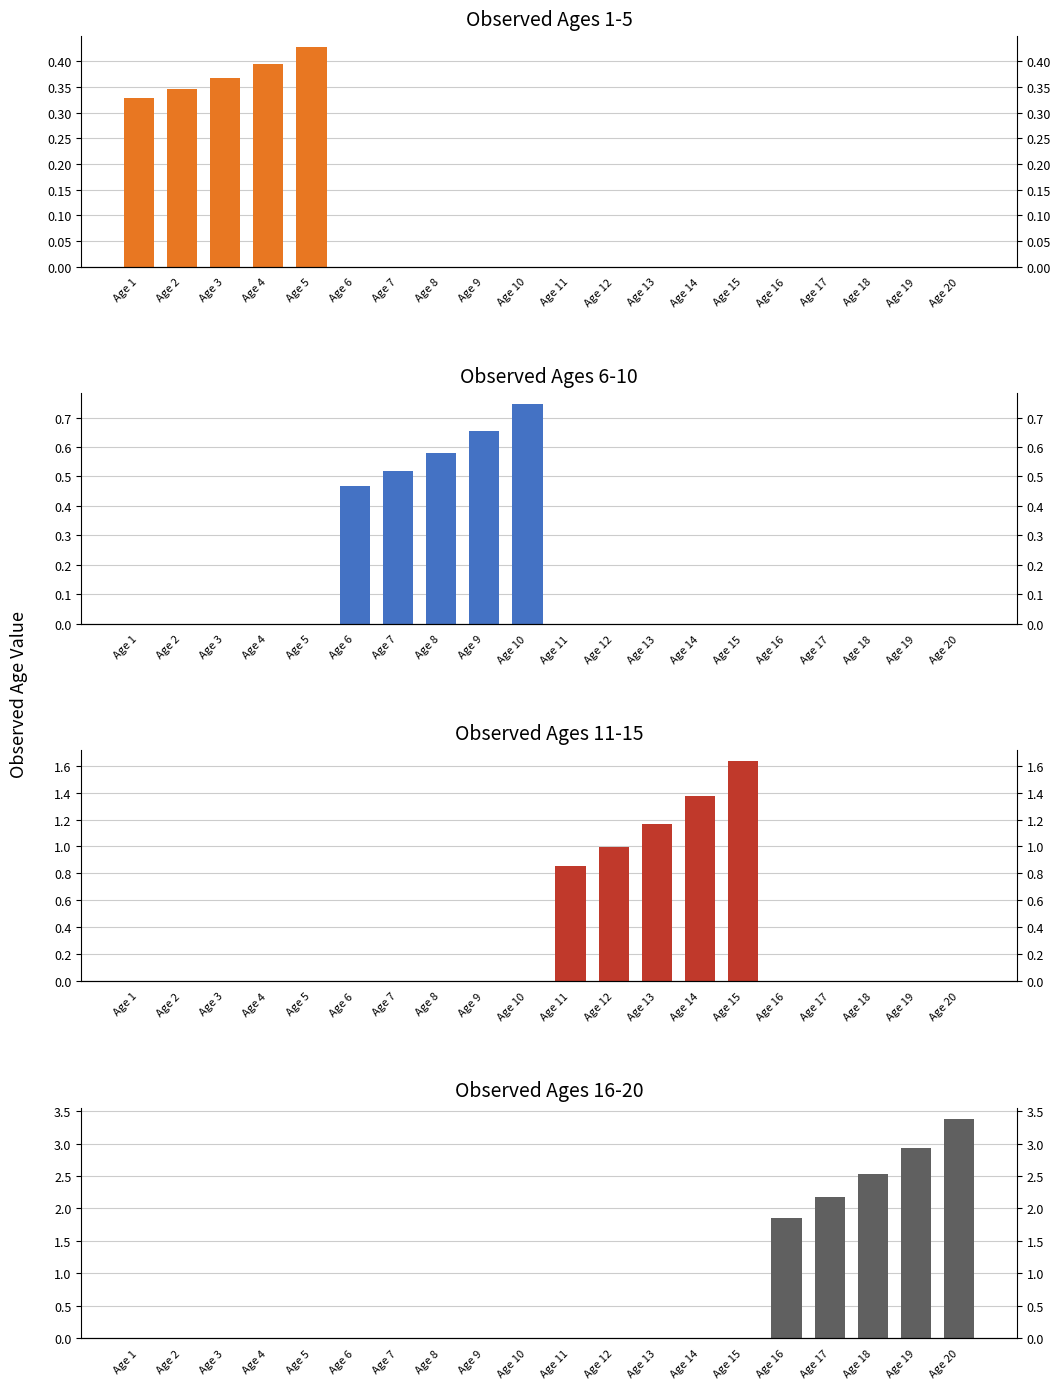

Which category has the highest value across all series?

Age 20